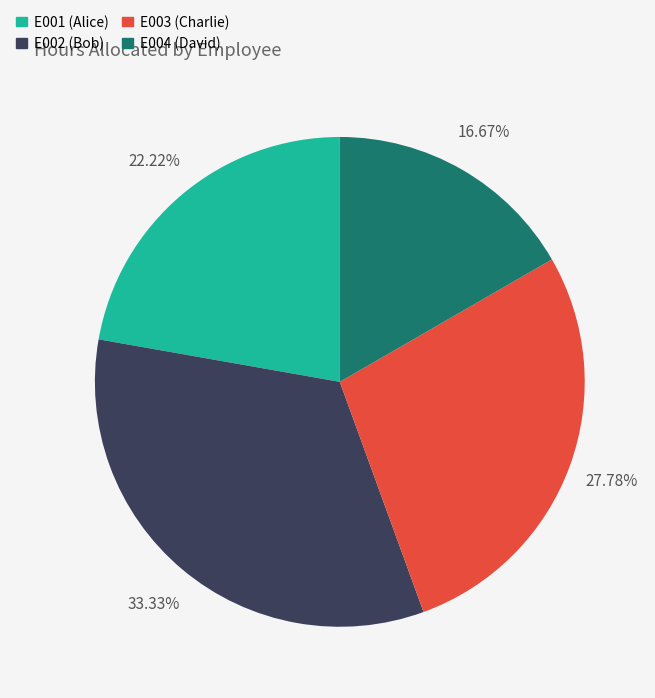

To the nearest percent, what percentage of the pie is E003?

28%